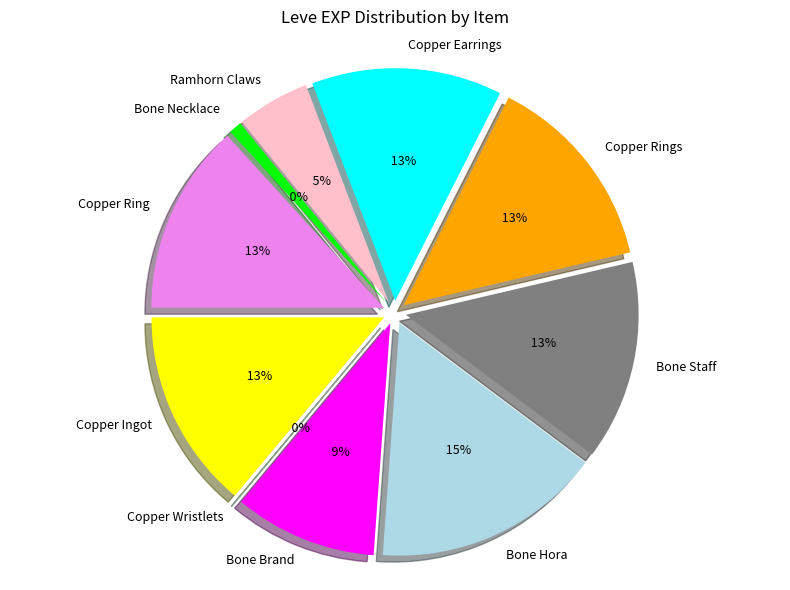

How many slices are in this pie chart?

10